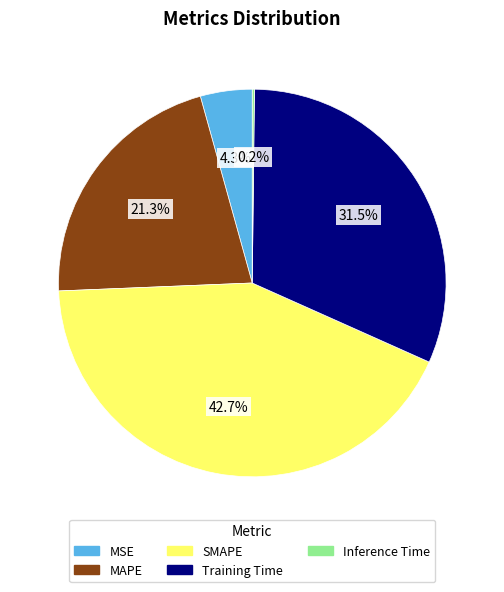

To the nearest percent, what is the average slice percentage?

20%